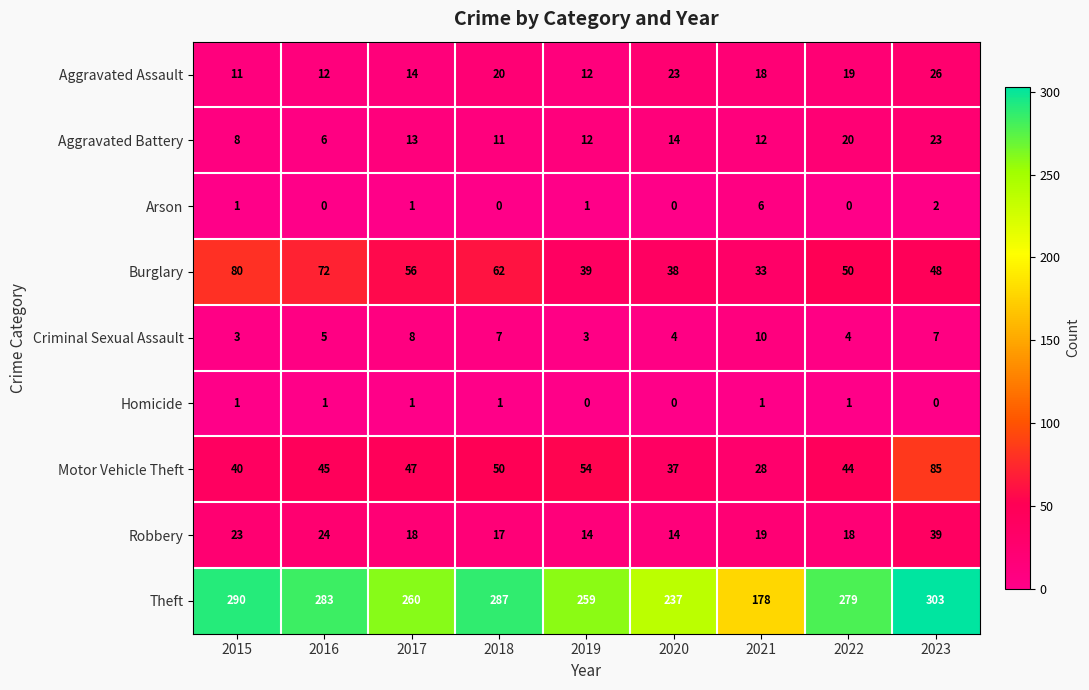

The value of Burglary at 2022 is 50. True or false?

True